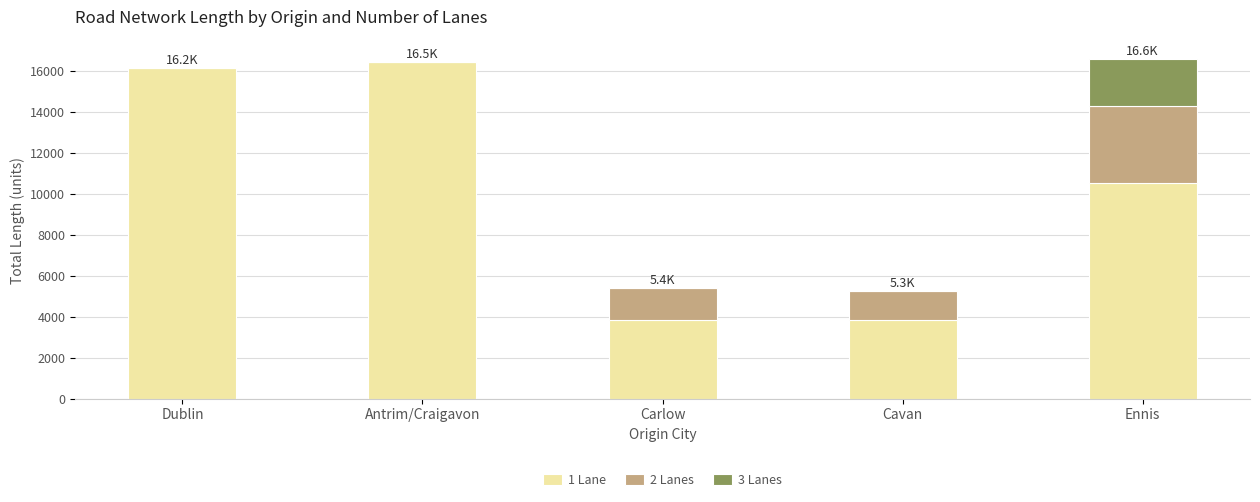

What is the total value across all series at Antrim/Craigavon?

16453.3